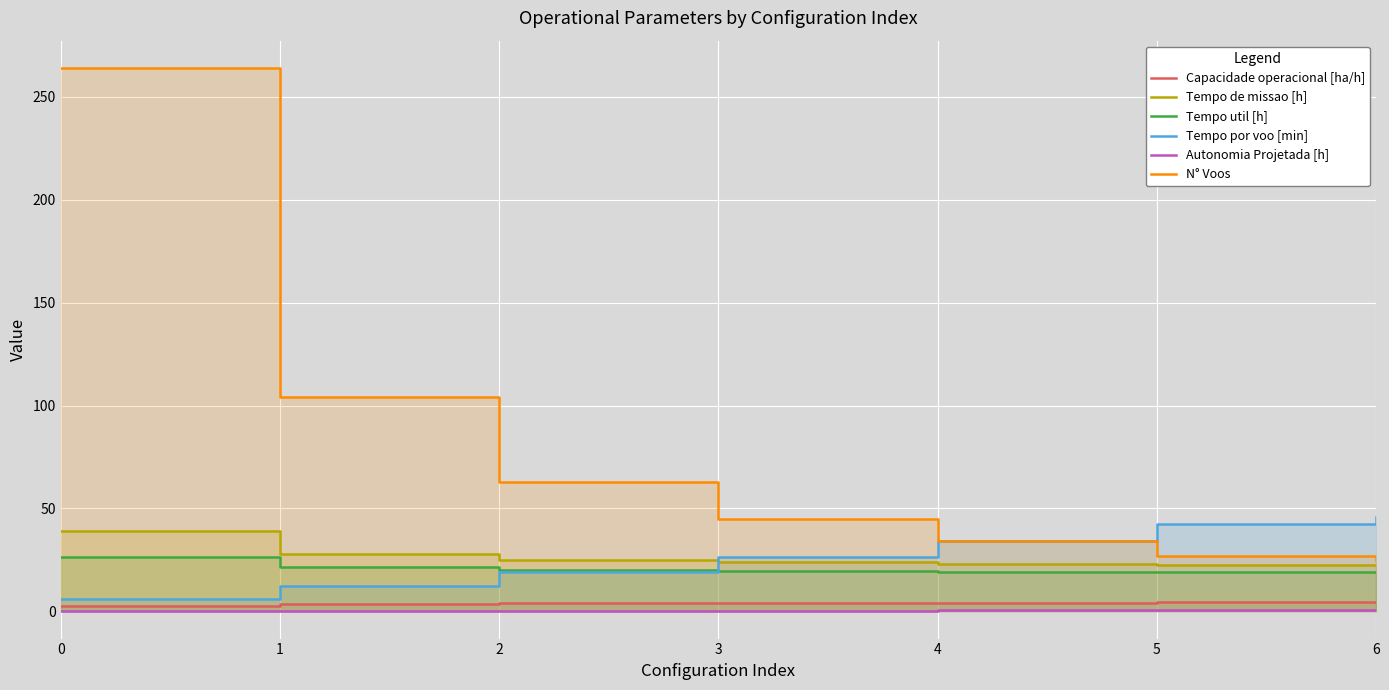

The Capacidade operacional [ha/h] series shows 4.4 at 6. True or false?

True